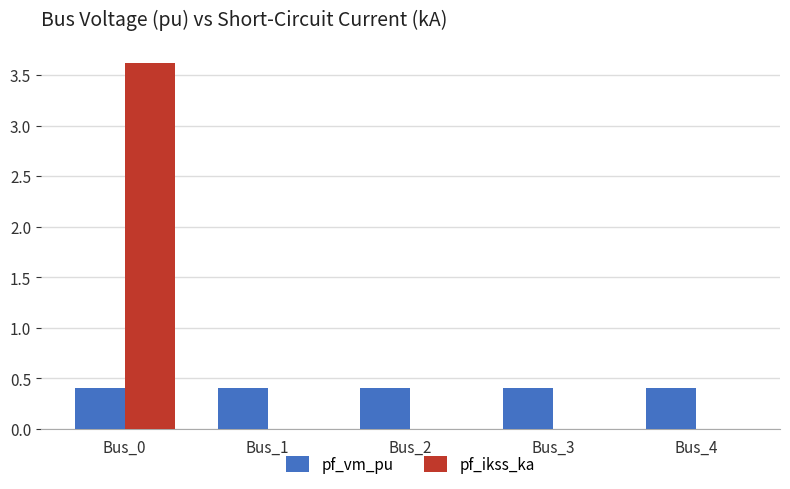

Reading left to right, what are all the values shown in this chart?

pf_vm_pu: Bus_0=0.4	Bus_1=0.4	Bus_2=0.4	Bus_3=0.4	Bus_4=0.4
pf_ikss_ka: Bus_0=3.6	Bus_1=0.0	Bus_2=0.0	Bus_3=0.0	Bus_4=0.0